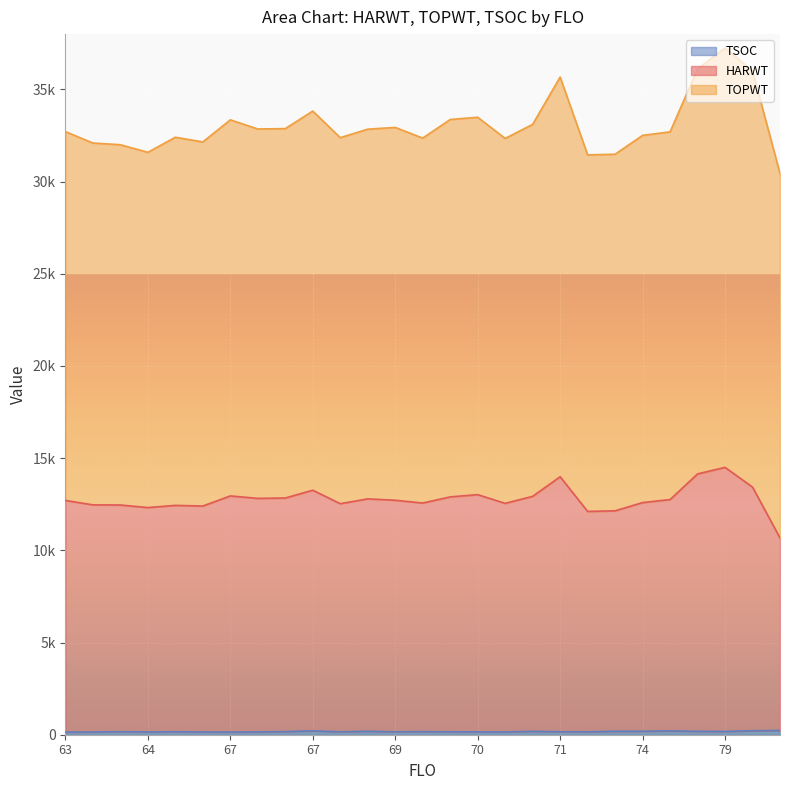

Is the value of TSOC at 63 greater than the value of HARWT at 69?

No